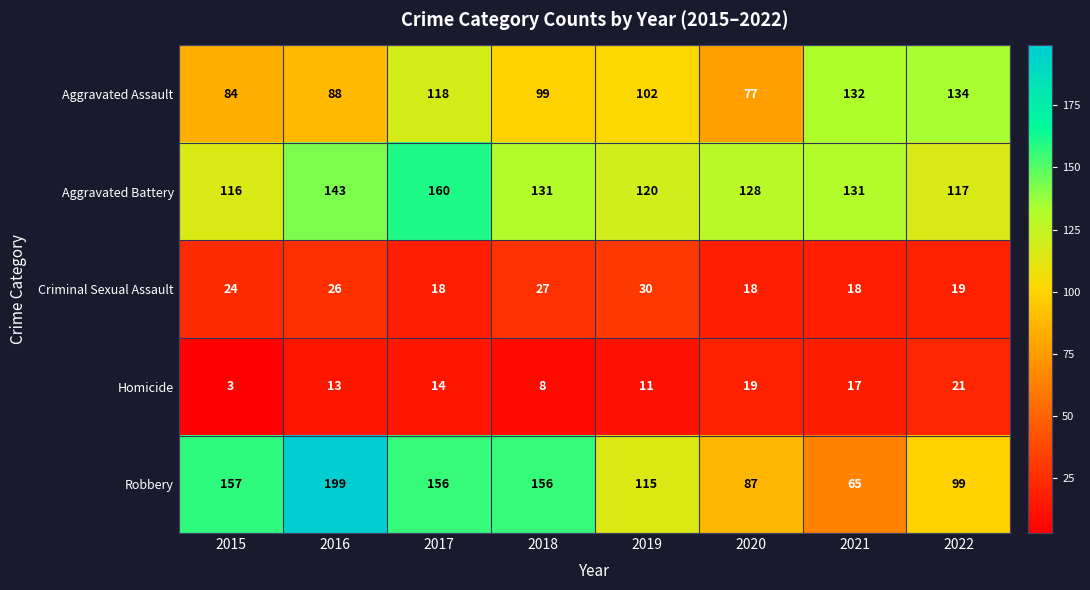

What is the minimum value shown in the chart?

3